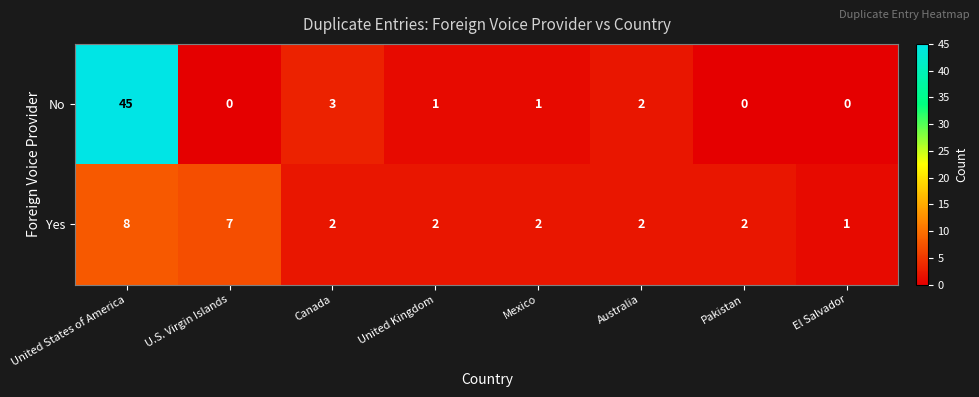

Reading left to right, list all the values displayed in this chart.

No: United States of America=45	U.S. Virgin Islands=0	Canada=3	United Kingdom=1	Mexico=1	Australia=2	Pakistan=0	El Salvador=0
Yes: United States of America=8	U.S. Virgin Islands=7	Canada=2	United Kingdom=2	Mexico=2	Australia=2	Pakistan=2	El Salvador=1